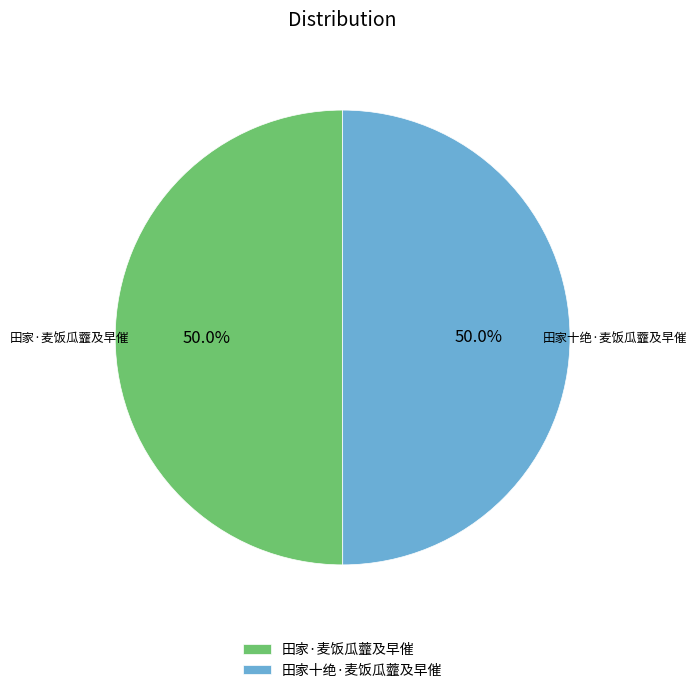

Approximately how many times larger is the value at 田家十绝·麦饭瓜虀及早催 compared to 田家·麦饭瓜虀及早催?

1.0